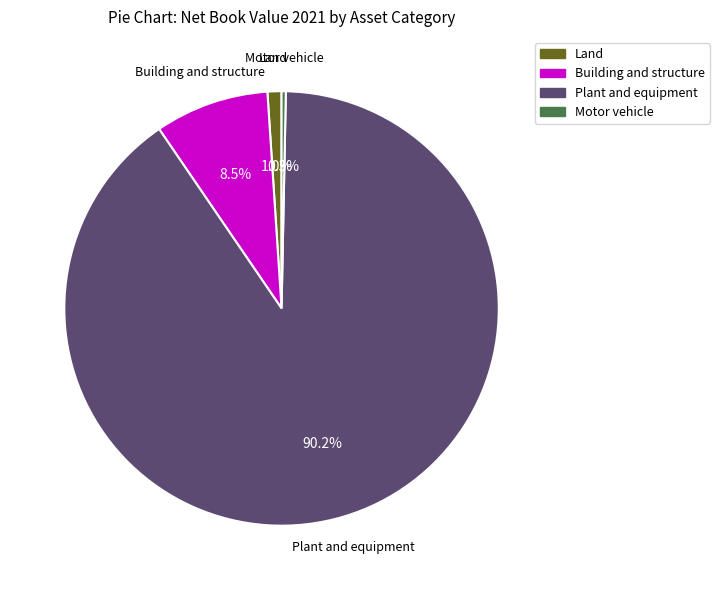

Which category accounts for the majority?

Plant and equipment